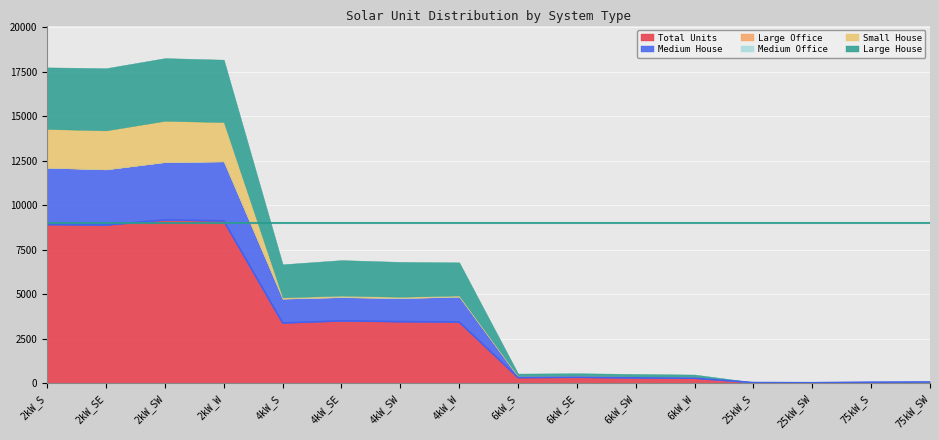

The Large House series shows 1982 at 2kW_SW. True or false?

False